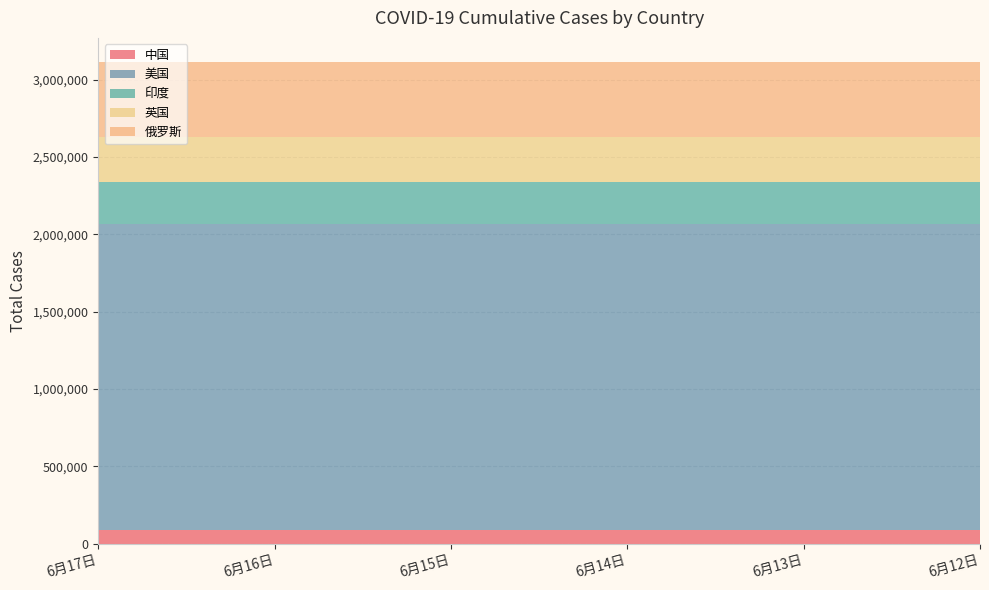

Reading right to left, what are all the values shown in this chart?

中国: 84641	84641	84641	84641	84641	84641
美国: 1980416	1980416	1980416	1980416	1980416	1980416
印度: 276146	276146	276146	276146	276146	276146
英国: 289155	289155	289155	289155	289155	289155
俄罗斯: 485253	485253	485253	485253	485253	485253